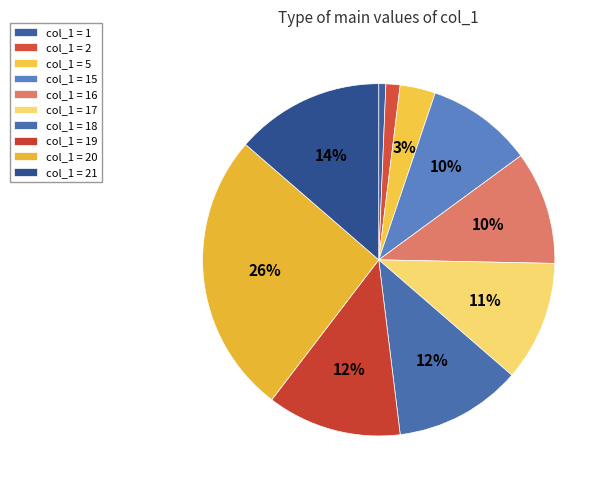

Count the number of slices in the pie.

10